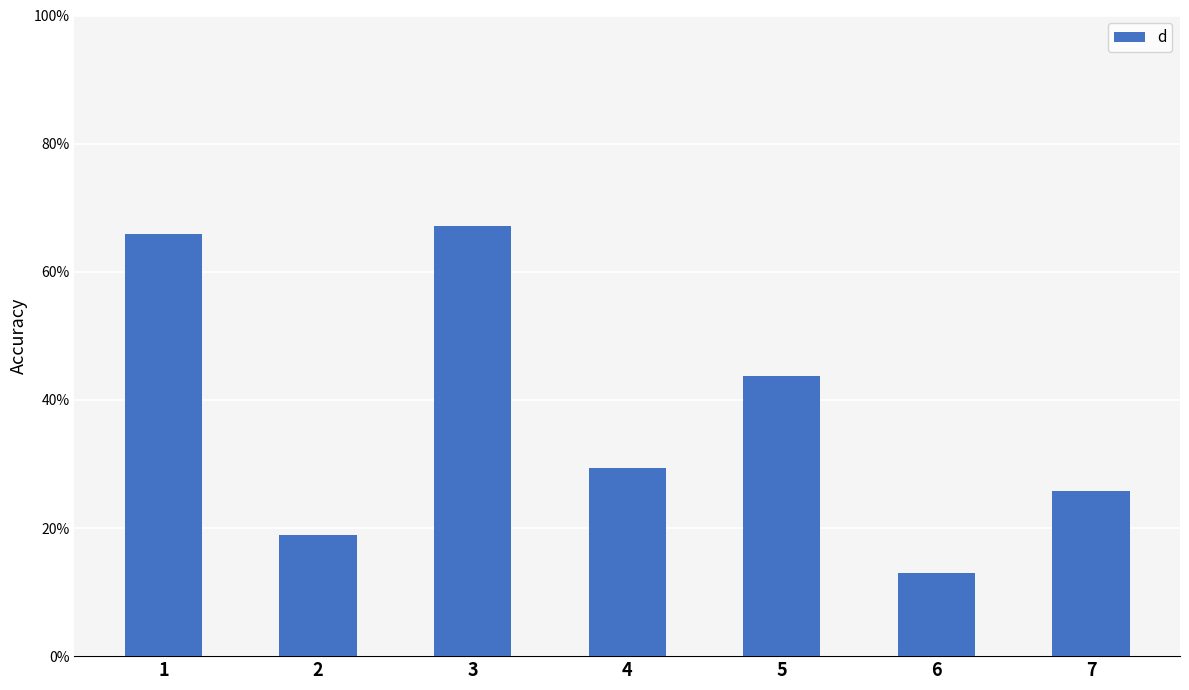

Are the bars grouped side by side (vs. stacked)?

No